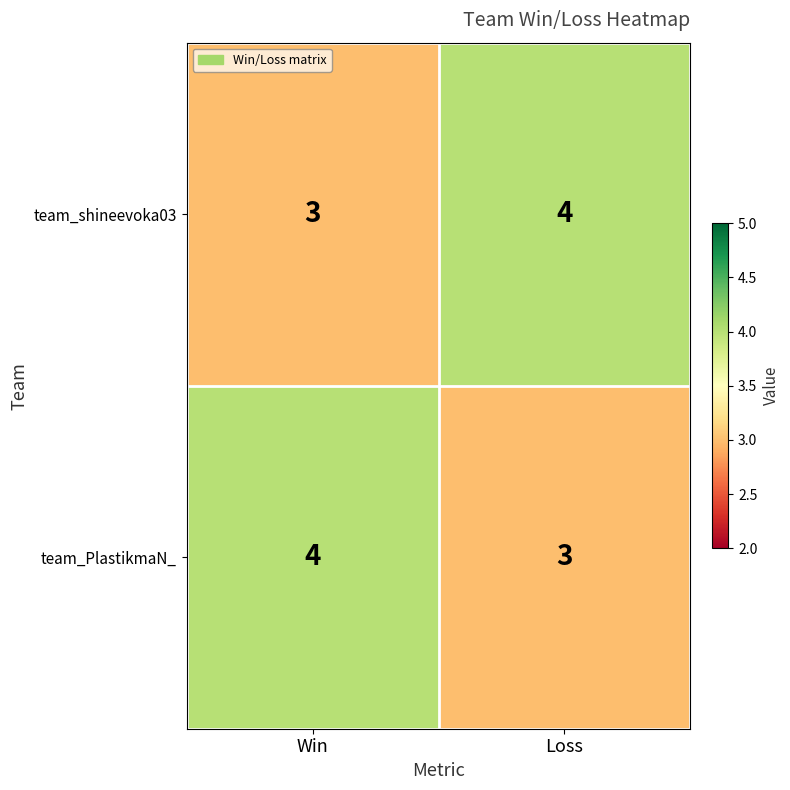

What is the average value of the team_PlastikmaN_ series?

4